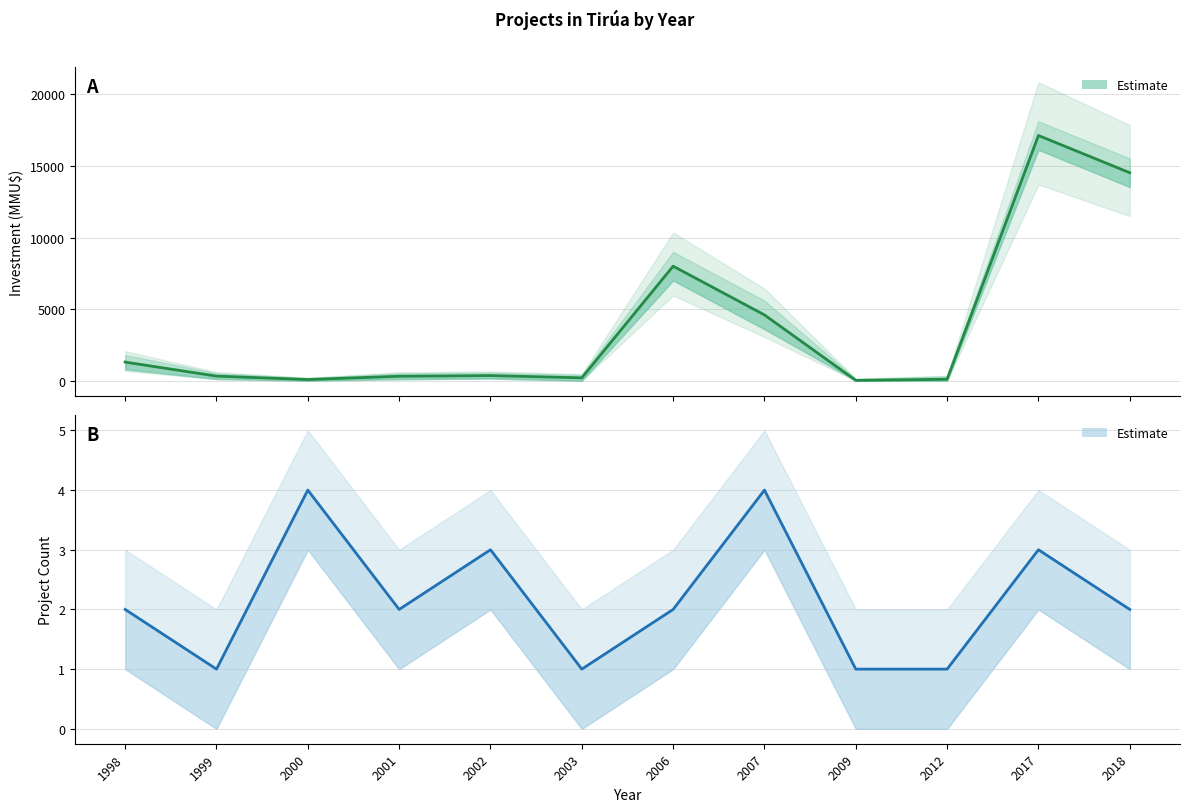

At which label is Investment (MMU$) closest to 8574?

2006